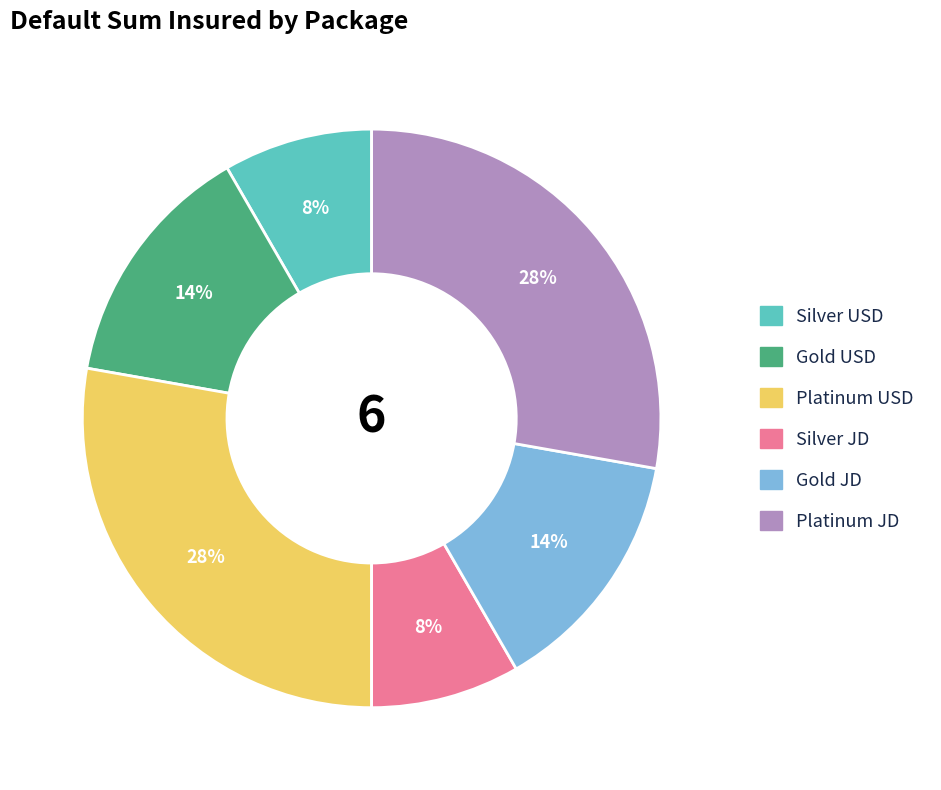

How many segments does this pie chart have?

6